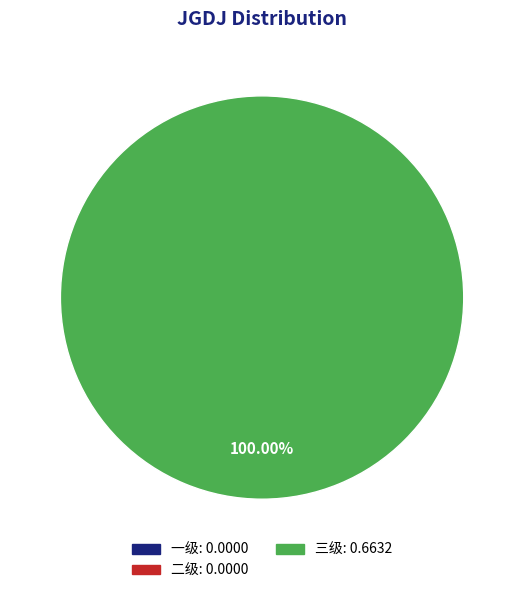

Is there any slice that represents more than half of the pie?

Yes